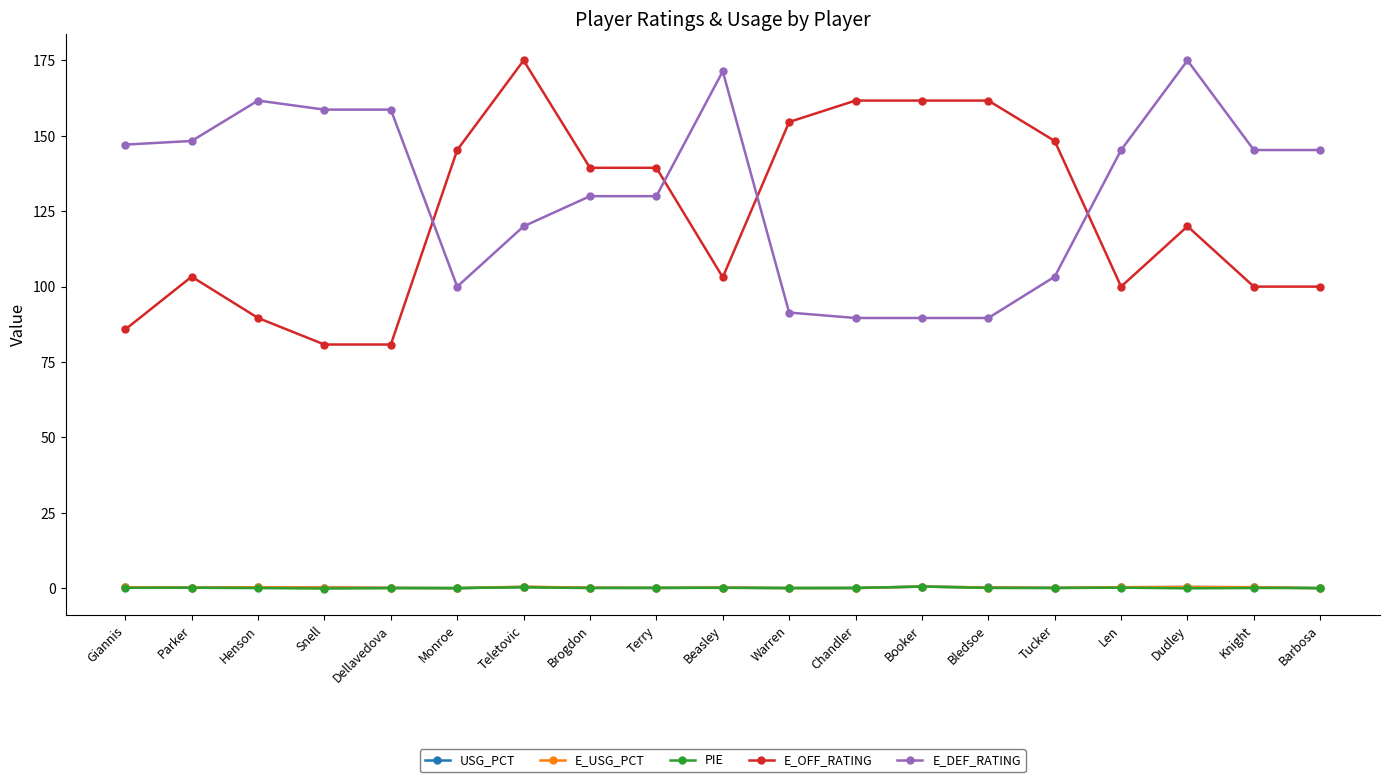

What is the lowest value of the E_DEF_RATING series?

89.6